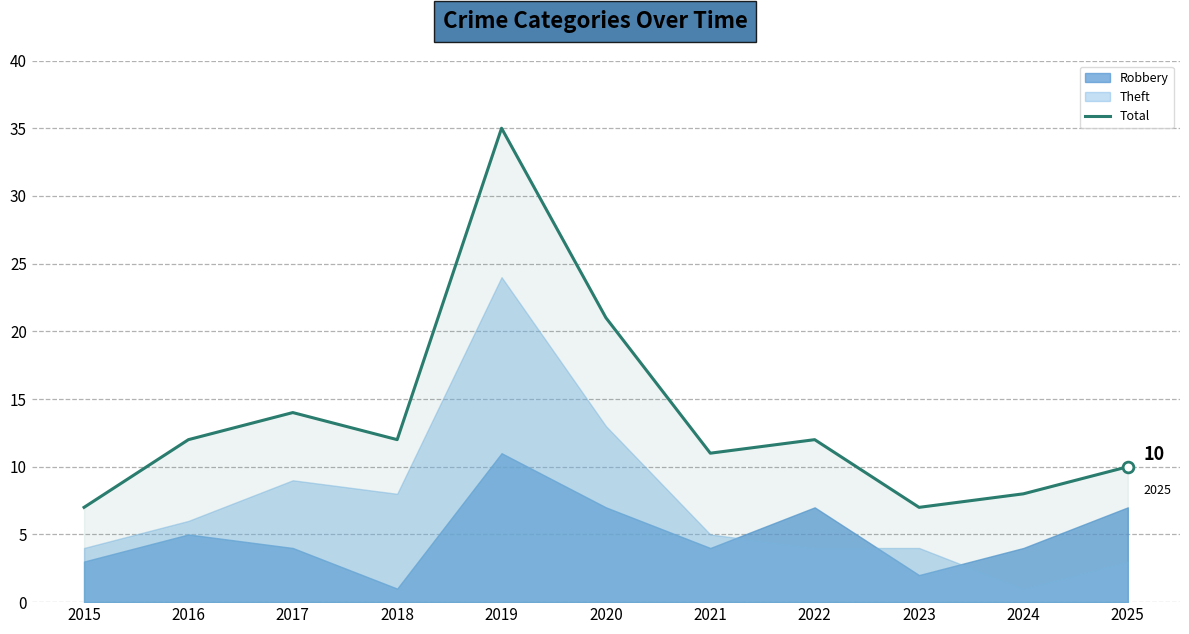

Which has a higher value, 2021 or 2019?

2019